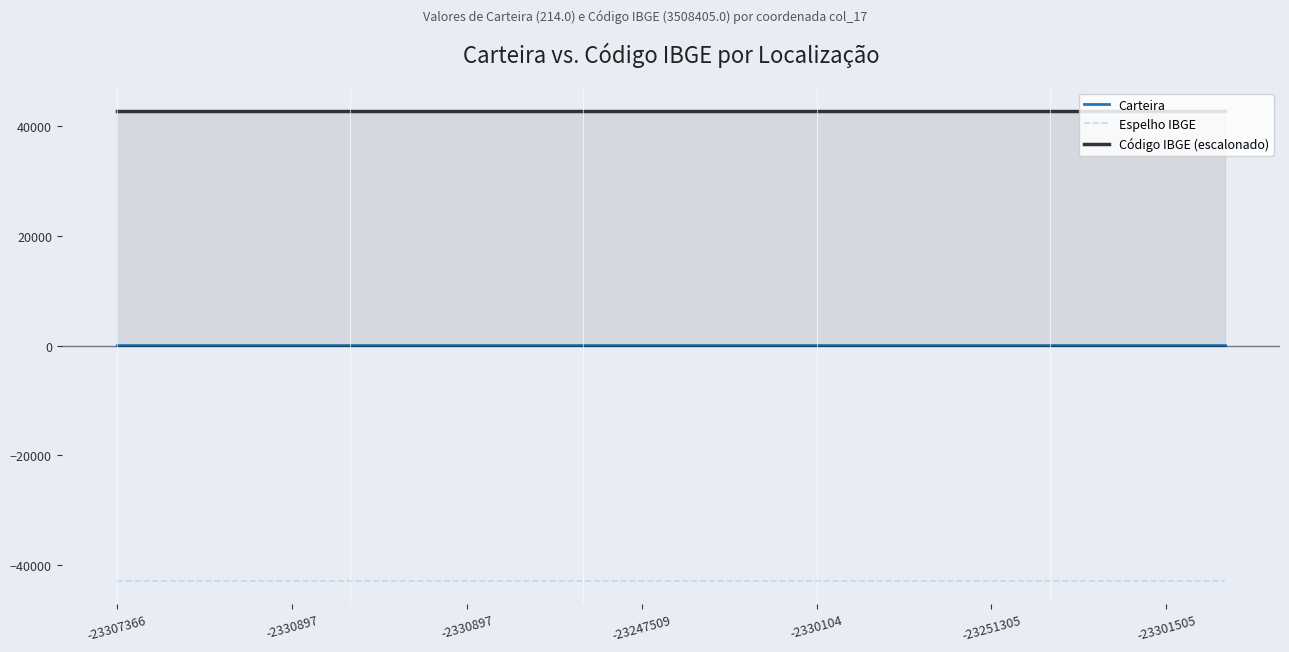

Reading right to left, transcribe all the data shown in this chart.

Carteira: 214	214	214	214	214	214	214	214	214	214	214	214	214	214	214	214	214	214	214	214
Espelho IBGE: -42800	-42800	-42800	-42800	-42800	-42800	-42800	-42800	-42800	-42800	-42800	-42800	-42800	-42800	-42800	-42800	-42800	-42800	-42800	-42800
Código IBGE (escalonado): 42800	42800	42800	42800	42800	42800	42800	42800	42800	42800	42800	42800	42800	42800	42800	42800	42800	42800	42800	42800